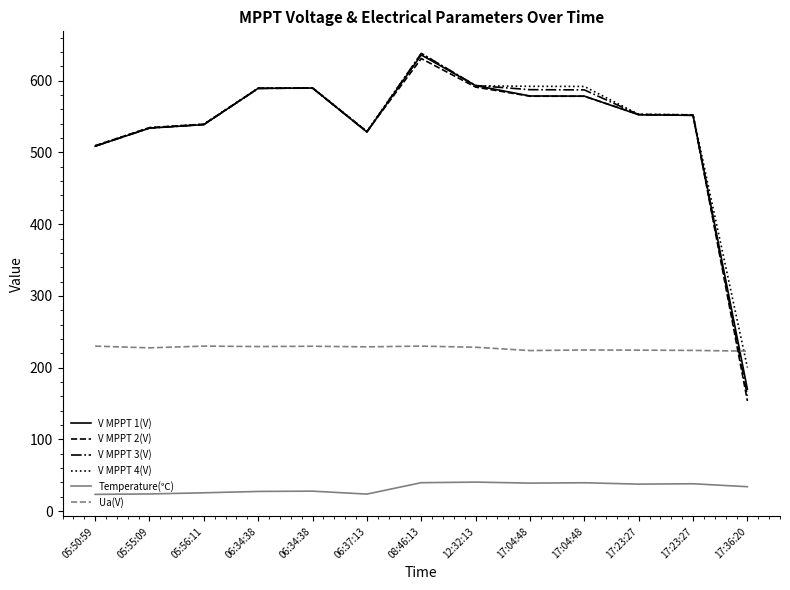

Is the value of Temperature(℃) at 17:23:27 greater than the value of Ua(V) at 05:55:09?

No